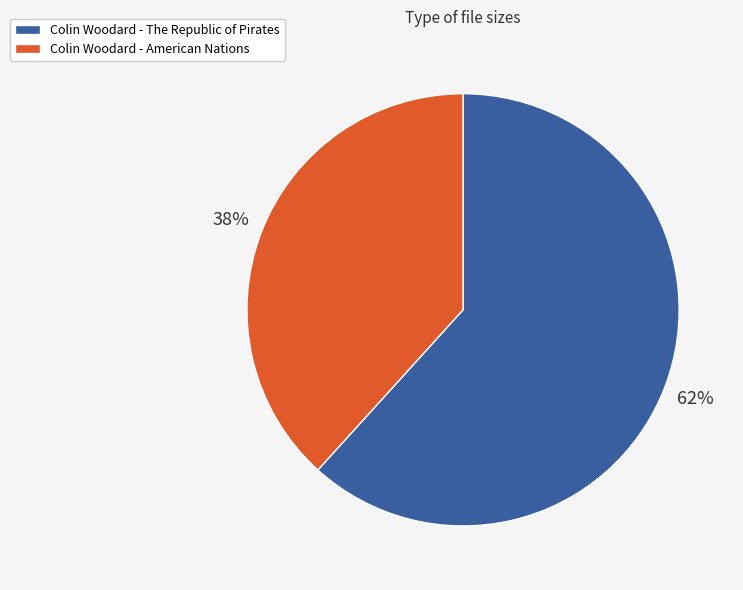

Which category has the biggest portion of the pie?

Colin Woodard - The Republic of Pirates